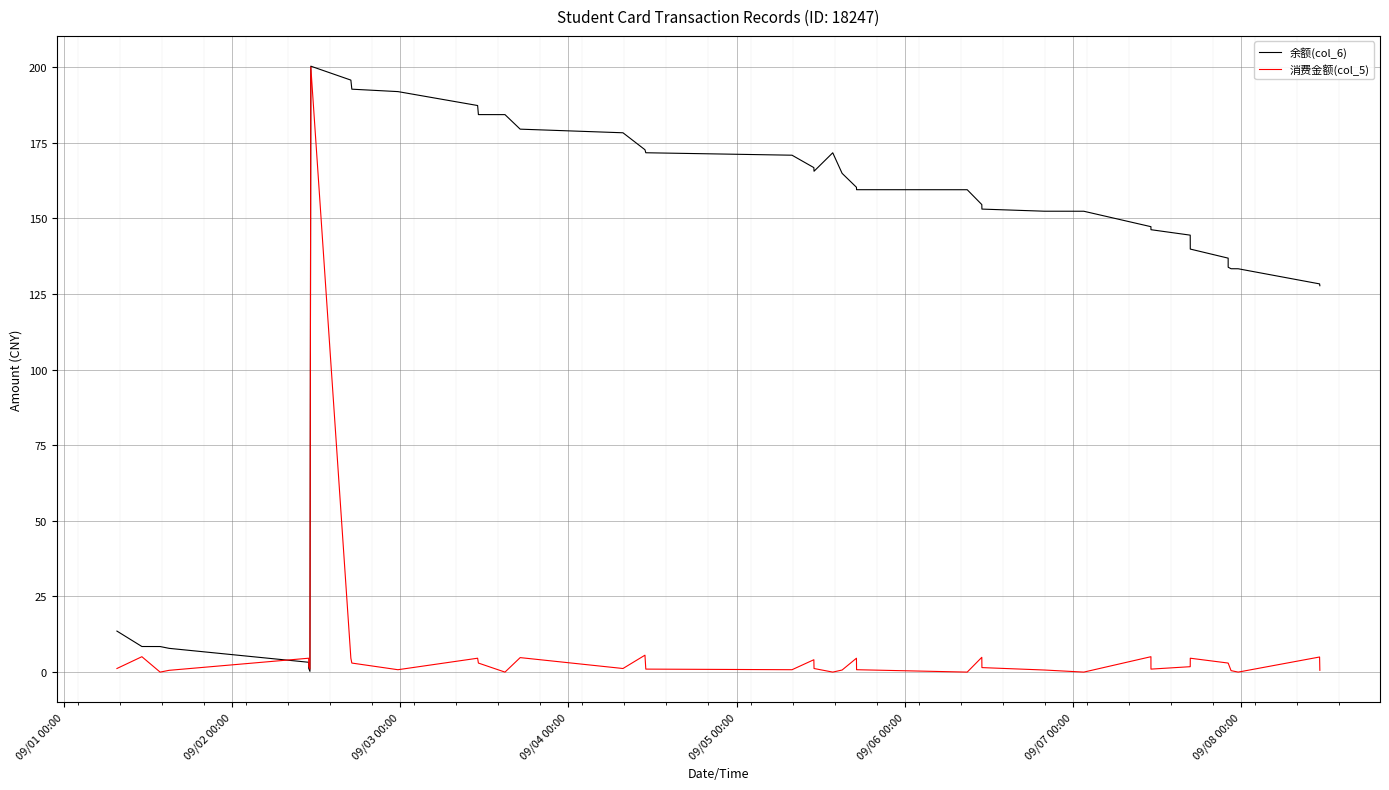

What is the average value of the 消费金额(col_5) series?

7.2